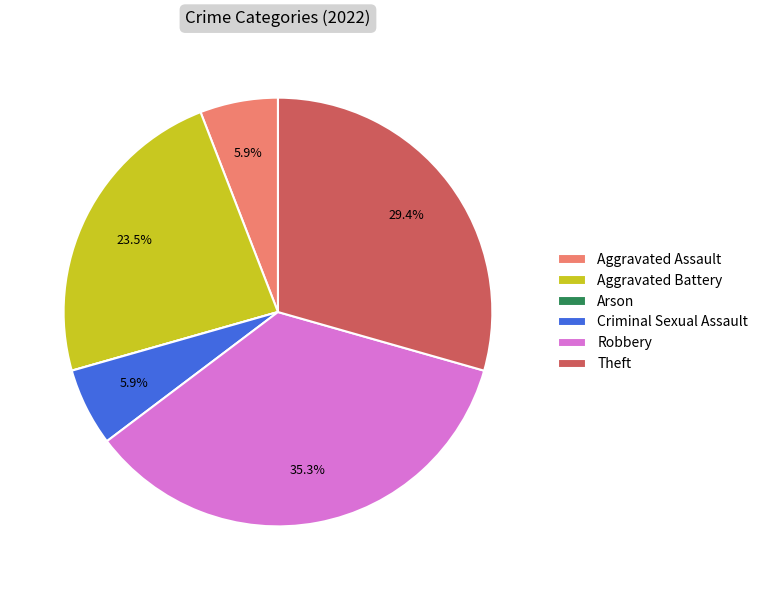

Approximately how many times larger is the value at Robbery compared to Aggravated Assault?

6.0